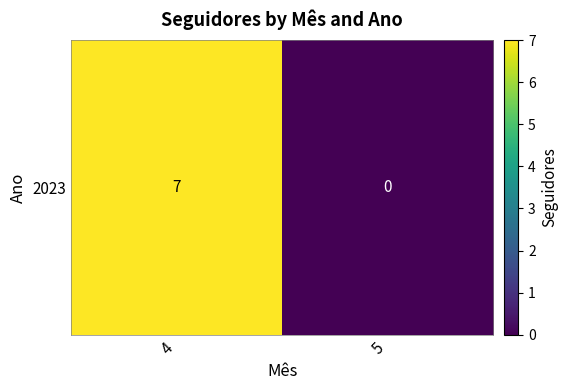

Between 5 and 4, which is larger?

4